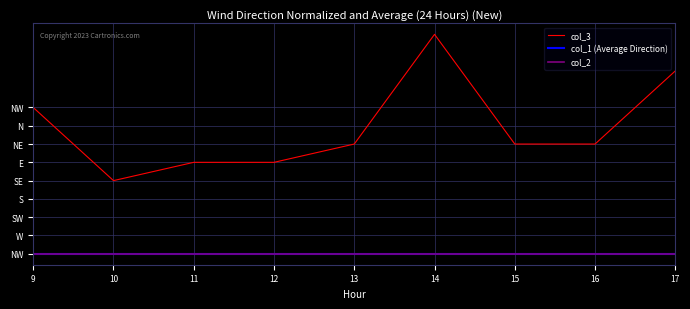

True or false: col_2 and col_1 (Average Direction) cross at least once.

False